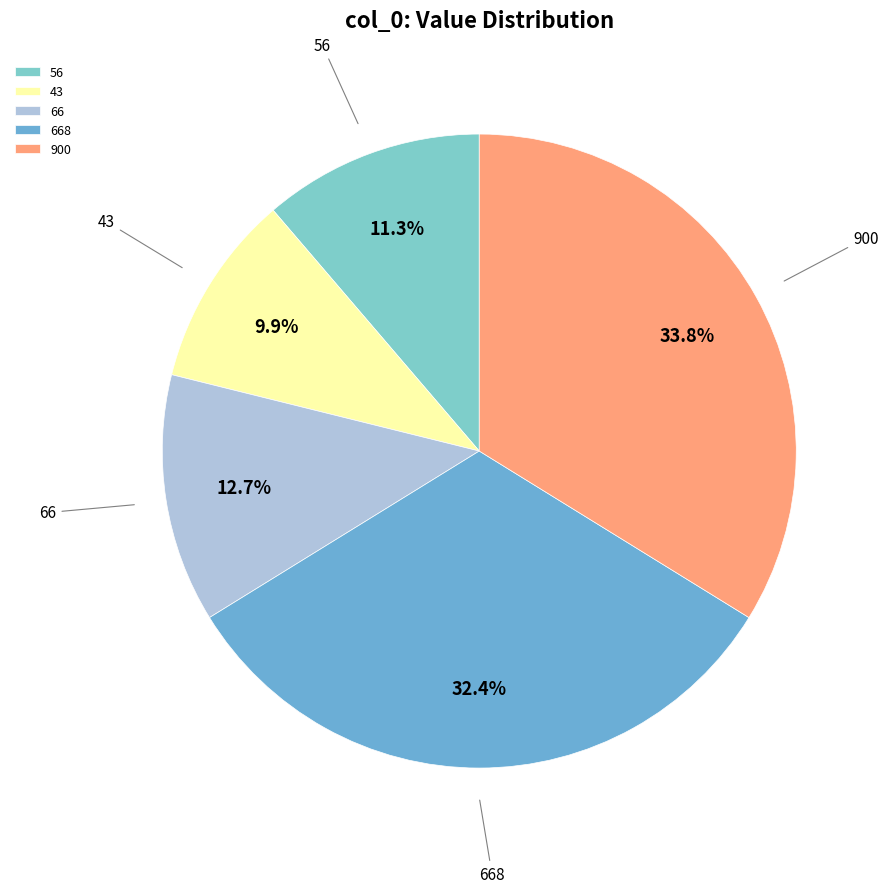

Does 900 represent more than half of the total?

No